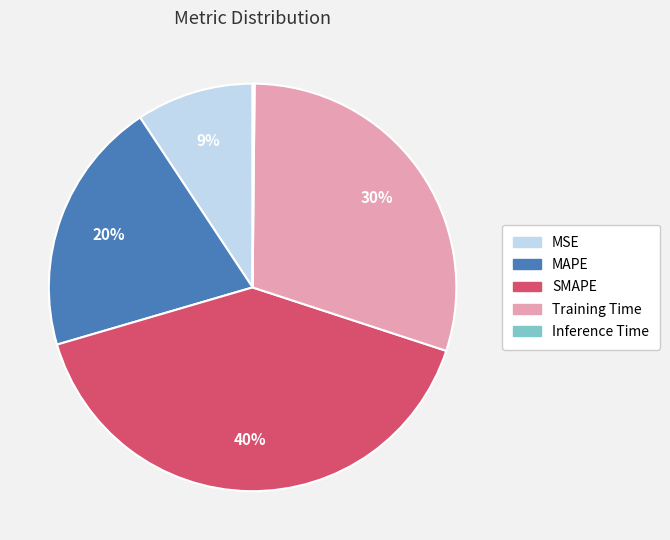

The MSE slice represents 9% of the pie. True or false?

True